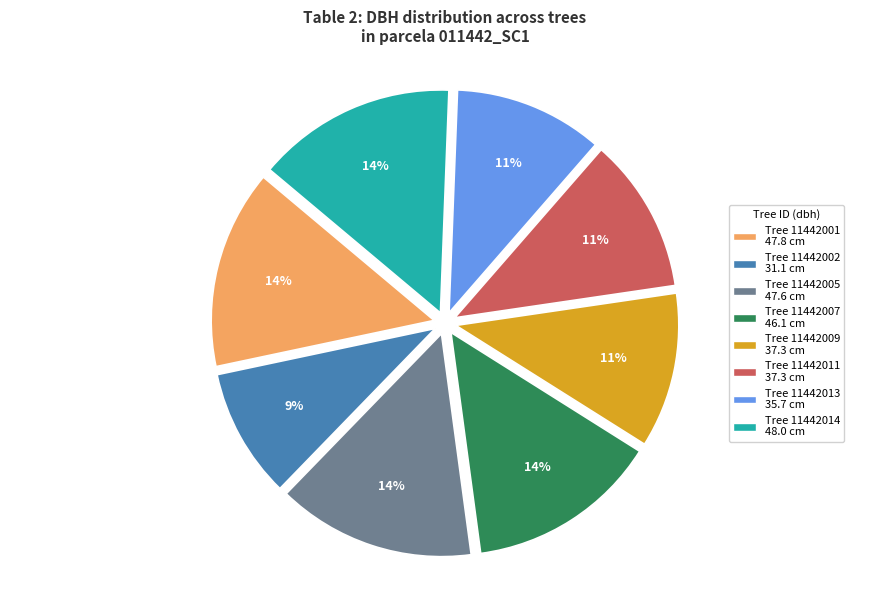

To the nearest percent, what is the difference between the largest and smallest slice percentages?

5%